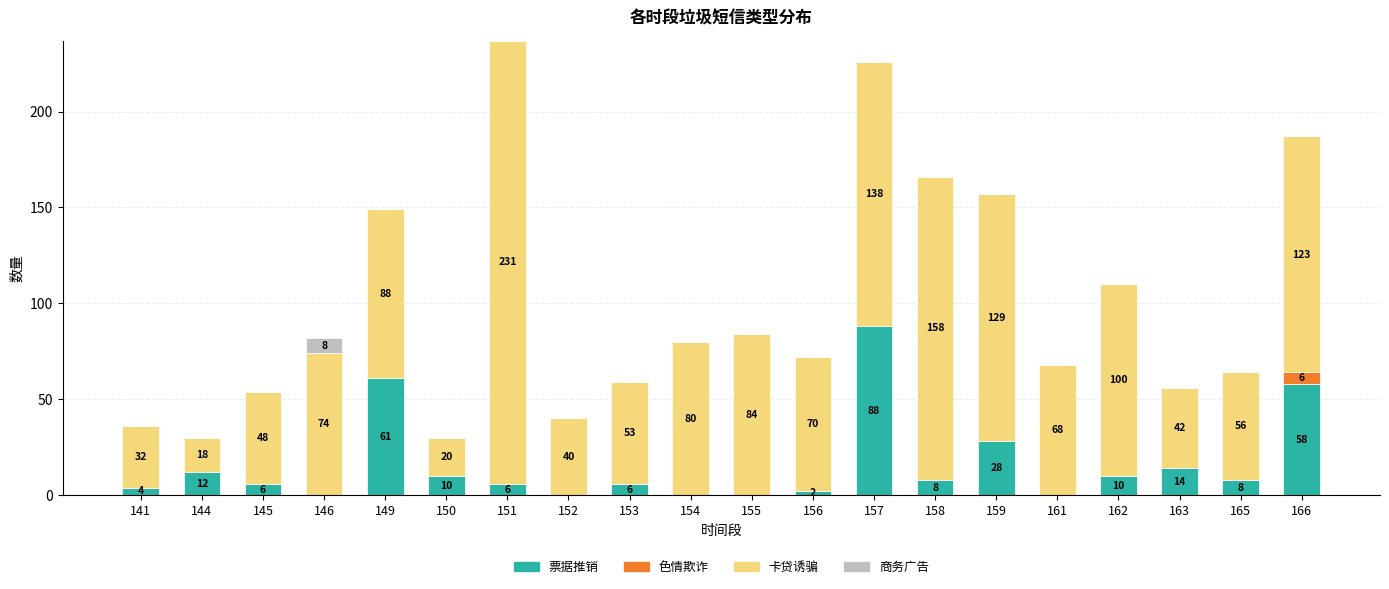

What are all the series names shown in the legend?

票据推销, 色情欺诈, 卡贷诱骗, 商务广告